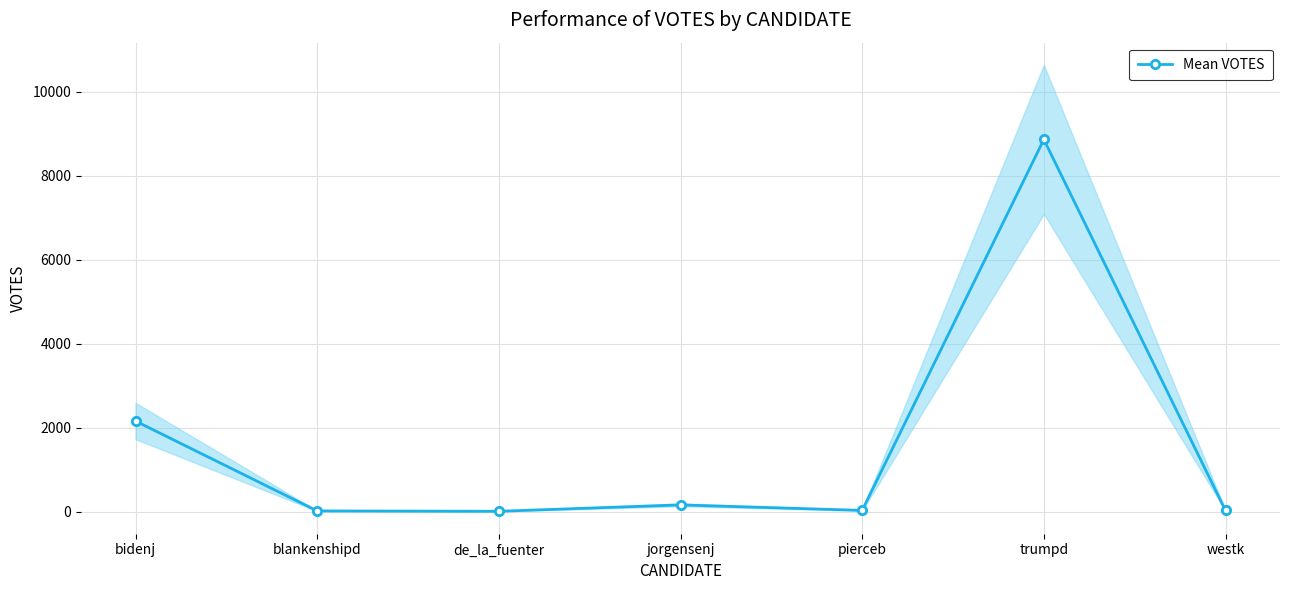

Reading right to left, extract all data points from this chart.

westk=33	trumpd=8862	pierceb=35	jorgensenj=166	de_la_fuenter=14	blankenshipd=22	bidenj=2161